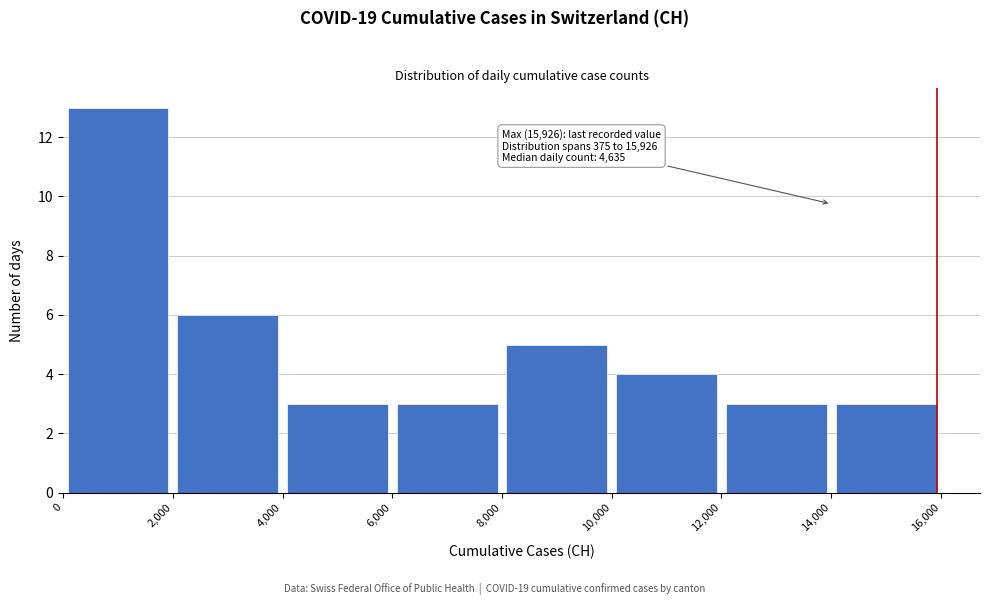

Over which range of the x-axis is the bar tallest?

0 to 2,000